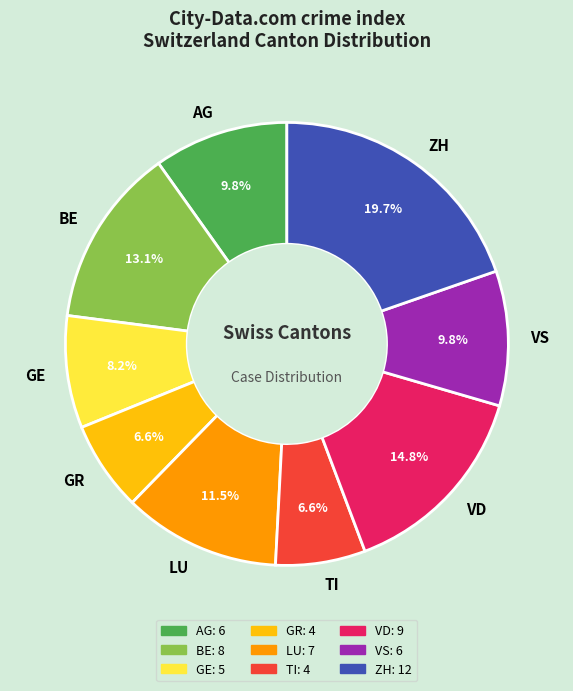

How many segments does this pie chart have?

9